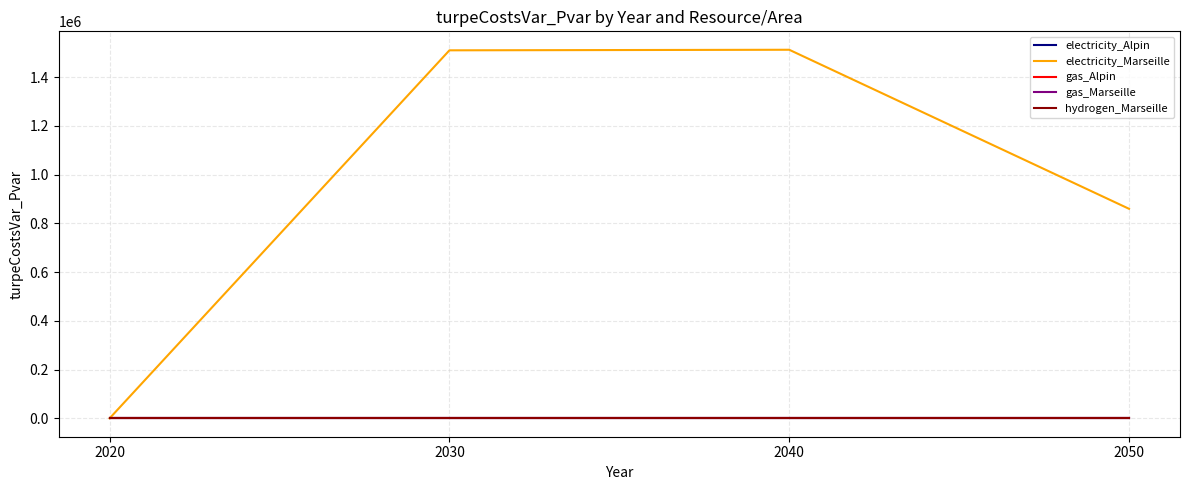

Which series has the largest total across all categories?

electricity_Marseille